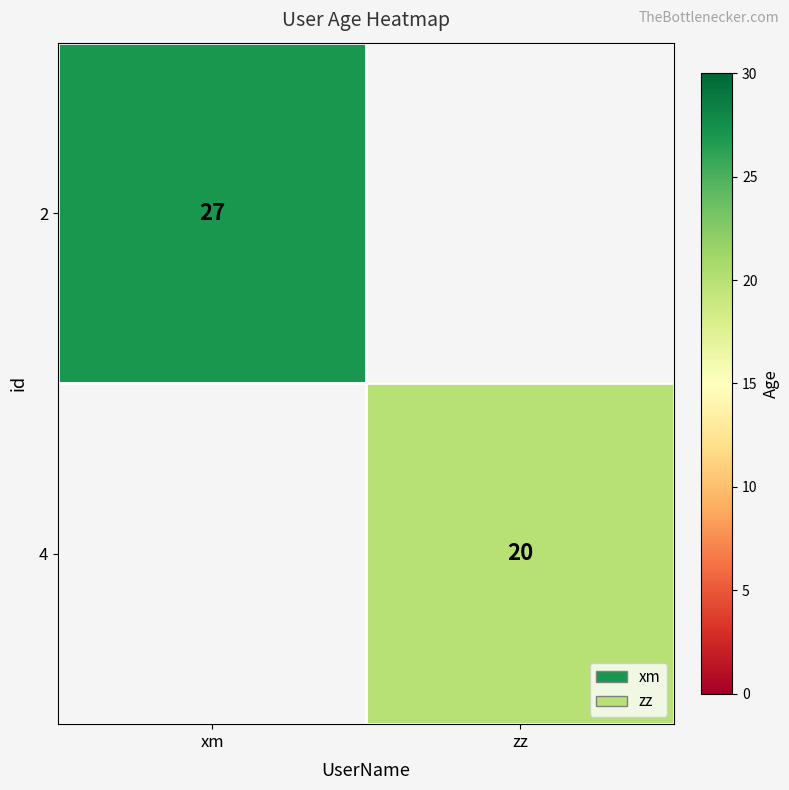

True or false: 2 has a value of 27 at xm.

True